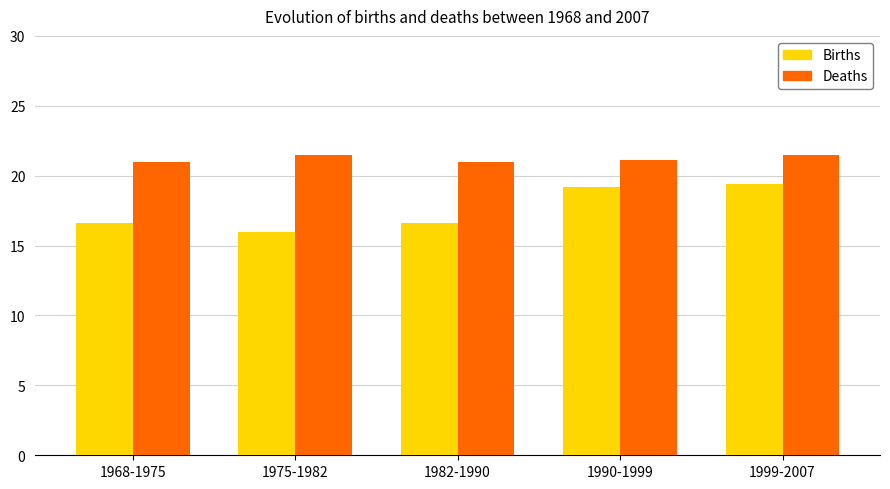

What position from the left is 1990-1999?

4